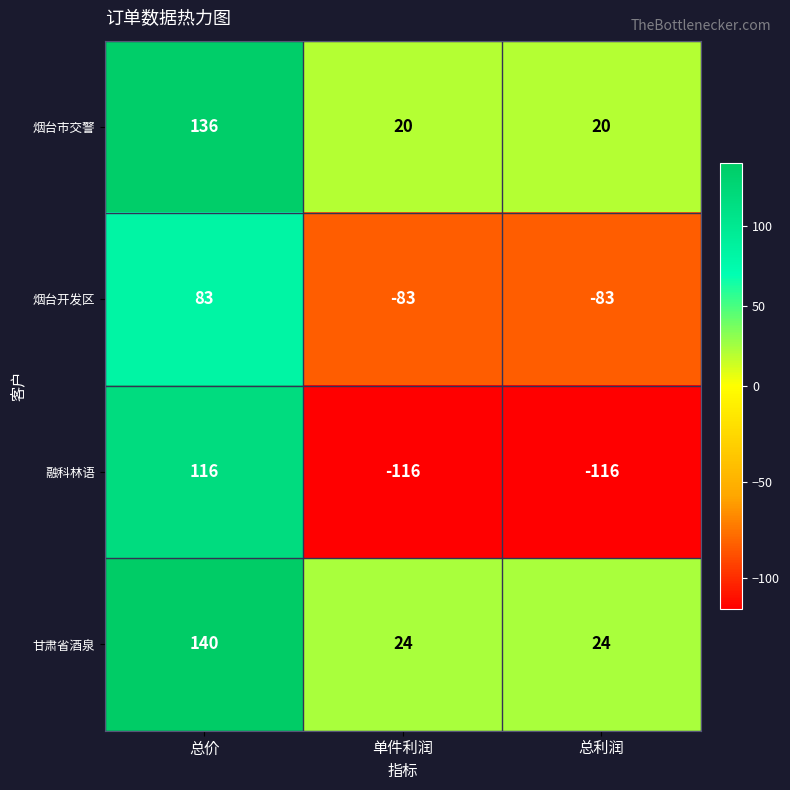

The value of 烟台市交警 at 总利润 is 20. True or false?

True